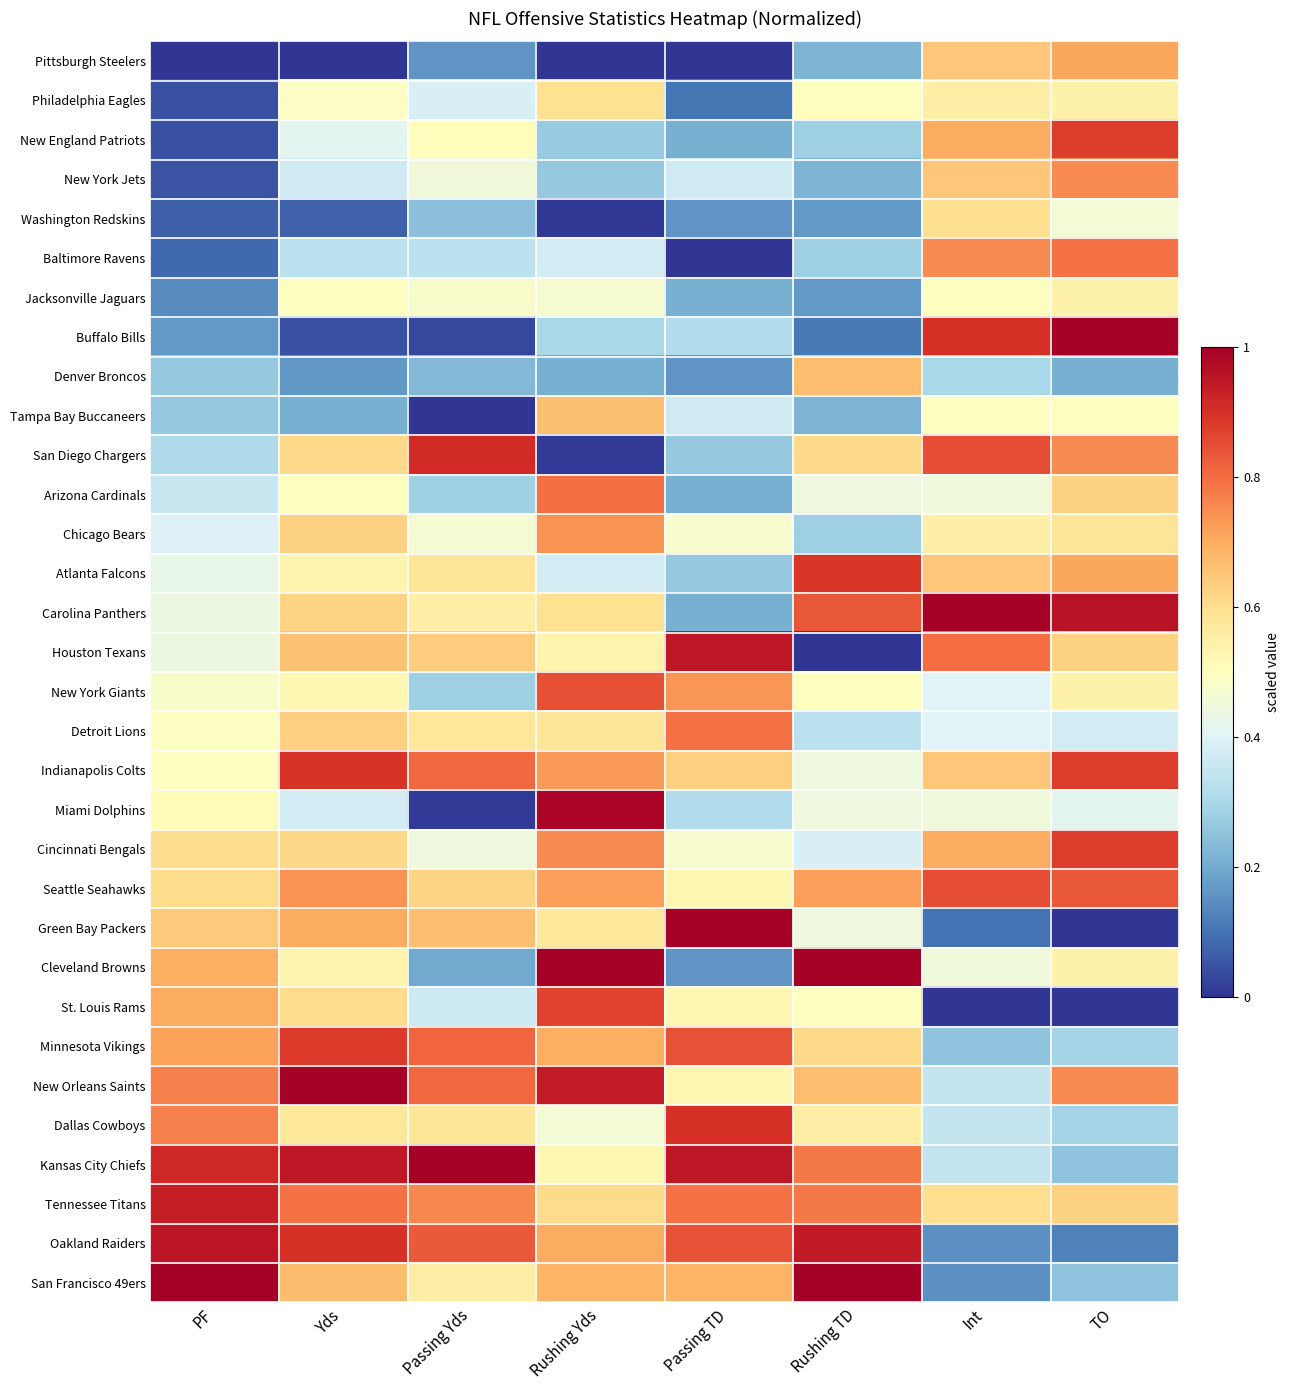

Reading left to right, what are all the values shown in this chart?

Pittsburgh Steelers: PF=0.0	Yds=0.0	Passing Yds=0.2	Rushing Yds=0.0	Passing TD=0.0	Rushing TD=0.2	Int=0.7	TO=0.7
Philadelphia Eagles: PF=0.0	Yds=0.5	Passing Yds=0.4	Rushing Yds=0.6	Passing TD=0.1	Rushing TD=0.5	Int=0.6	TO=0.5
New England Patriots: PF=0.0	Yds=0.4	Passing Yds=0.5	Rushing Yds=0.3	Passing TD=0.2	Rushing TD=0.3	Int=0.7	TO=0.9
New York Jets: PF=0.0	Yds=0.4	Passing Yds=0.5	Rushing Yds=0.3	Passing TD=0.4	Rushing TD=0.2	Int=0.7	TO=0.8
Washington Redskins: PF=0.1	Yds=0.1	Passing Yds=0.2	Rushing Yds=0.0	Passing TD=0.2	Rushing TD=0.2	Int=0.6	TO=0.5
Baltimore Ravens: PF=0.1	Yds=0.3	Passing Yds=0.3	Rushing Yds=0.4	Passing TD=0.0	Rushing TD=0.3	Int=0.8	TO=0.8
Jacksonville Jaguars: PF=0.1	Yds=0.5	Passing Yds=0.5	Rushing Yds=0.5	Passing TD=0.2	Rushing TD=0.2	Int=0.5	TO=0.5
Buffalo Bills: PF=0.2	Yds=0.0	Passing Yds=0.0	Rushing Yds=0.3	Passing TD=0.3	Rushing TD=0.1	Int=0.9	TO=1.0
Denver Broncos: PF=0.3	Yds=0.2	Passing Yds=0.2	Rushing Yds=0.2	Passing TD=0.2	Rushing TD=0.7	Int=0.3	TO=0.2
Tampa Bay Buccaneers: PF=0.3	Yds=0.2	Passing Yds=0.0	Rushing Yds=0.7	Passing TD=0.4	Rushing TD=0.2	Int=0.5	TO=0.5
San Diego Chargers: PF=0.3	Yds=0.6	Passing Yds=0.9	Rushing Yds=0.0	Passing TD=0.3	Rushing TD=0.6	Int=0.8	TO=0.8
Arizona Cardinals: PF=0.4	Yds=0.5	Passing Yds=0.3	Rushing Yds=0.8	Passing TD=0.2	Rushing TD=0.4	Int=0.5	TO=0.6
Chicago Bears: PF=0.4	Yds=0.6	Passing Yds=0.5	Rushing Yds=0.7	Passing TD=0.5	Rushing TD=0.3	Int=0.6	TO=0.6
Atlanta Falcons: PF=0.4	Yds=0.5	Passing Yds=0.6	Rushing Yds=0.4	Passing TD=0.3	Rushing TD=0.9	Int=0.7	TO=0.7
Carolina Panthers: PF=0.4	Yds=0.6	Passing Yds=0.6	Rushing Yds=0.6	Passing TD=0.2	Rushing TD=0.8	Int=1.0	TO=1.0
Houston Texans: PF=0.4	Yds=0.7	Passing Yds=0.6	Rushing Yds=0.5	Passing TD=0.9	Rushing TD=0.0	Int=0.8	TO=0.6
New York Giants: PF=0.5	Yds=0.5	Passing Yds=0.3	Rushing Yds=0.8	Passing TD=0.7	Rushing TD=0.5	Int=0.4	TO=0.5
Detroit Lions: PF=0.5	Yds=0.6	Passing Yds=0.6	Rushing Yds=0.6	Passing TD=0.8	Rushing TD=0.3	Int=0.4	TO=0.4
Indianapolis Colts: PF=0.5	Yds=0.9	Passing Yds=0.8	Rushing Yds=0.7	Passing TD=0.6	Rushing TD=0.4	Int=0.7	TO=0.9
Miami Dolphins: PF=0.5	Yds=0.4	Passing Yds=0.0	Rushing Yds=1.0	Passing TD=0.3	Rushing TD=0.4	Int=0.5	TO=0.4
Cincinnati Bengals: PF=0.6	Yds=0.6	Passing Yds=0.4	Rushing Yds=0.8	Passing TD=0.5	Rushing TD=0.4	Int=0.7	TO=0.9
Seattle Seahawks: PF=0.6	Yds=0.7	Passing Yds=0.6	Rushing Yds=0.7	Passing TD=0.5	Rushing TD=0.7	Int=0.8	TO=0.8
Green Bay Packers: PF=0.6	Yds=0.7	Passing Yds=0.7	Rushing Yds=0.6	Passing TD=1.0	Rushing TD=0.4	Int=0.1	TO=0.0
Cleveland Browns: PF=0.7	Yds=0.5	Passing Yds=0.2	Rushing Yds=1.0	Passing TD=0.2	Rushing TD=1.0	Int=0.5	TO=0.5
St. Louis Rams: PF=0.7	Yds=0.6	Passing Yds=0.4	Rushing Yds=0.9	Passing TD=0.5	Rushing TD=0.5	Int=0.0	TO=0.0
Minnesota Vikings: PF=0.7	Yds=0.9	Passing Yds=0.8	Rushing Yds=0.7	Passing TD=0.8	Rushing TD=0.6	Int=0.2	TO=0.3
New Orleans Saints: PF=0.8	Yds=1.0	Passing Yds=0.8	Rushing Yds=0.9	Passing TD=0.5	Rushing TD=0.7	Int=0.3	TO=0.8
Dallas Cowboys: PF=0.8	Yds=0.6	Passing Yds=0.6	Rushing Yds=0.5	Passing TD=0.9	Rushing TD=0.6	Int=0.3	TO=0.3
Kansas City Chiefs: PF=0.9	Yds=0.9	Passing Yds=1.0	Rushing Yds=0.5	Passing TD=0.9	Rushing TD=0.8	Int=0.3	TO=0.2
Tennessee Titans: PF=0.9	Yds=0.8	Passing Yds=0.8	Rushing Yds=0.6	Passing TD=0.8	Rushing TD=0.8	Int=0.6	TO=0.6
Oakland Raiders: PF=1.0	Yds=0.9	Passing Yds=0.8	Rushing Yds=0.7	Passing TD=0.8	Rushing TD=0.9	Int=0.1	TO=0.1
San Francisco 49ers: PF=1.0	Yds=0.7	Passing Yds=0.6	Rushing Yds=0.7	Passing TD=0.7	Rushing TD=1.0	Int=0.1	TO=0.2